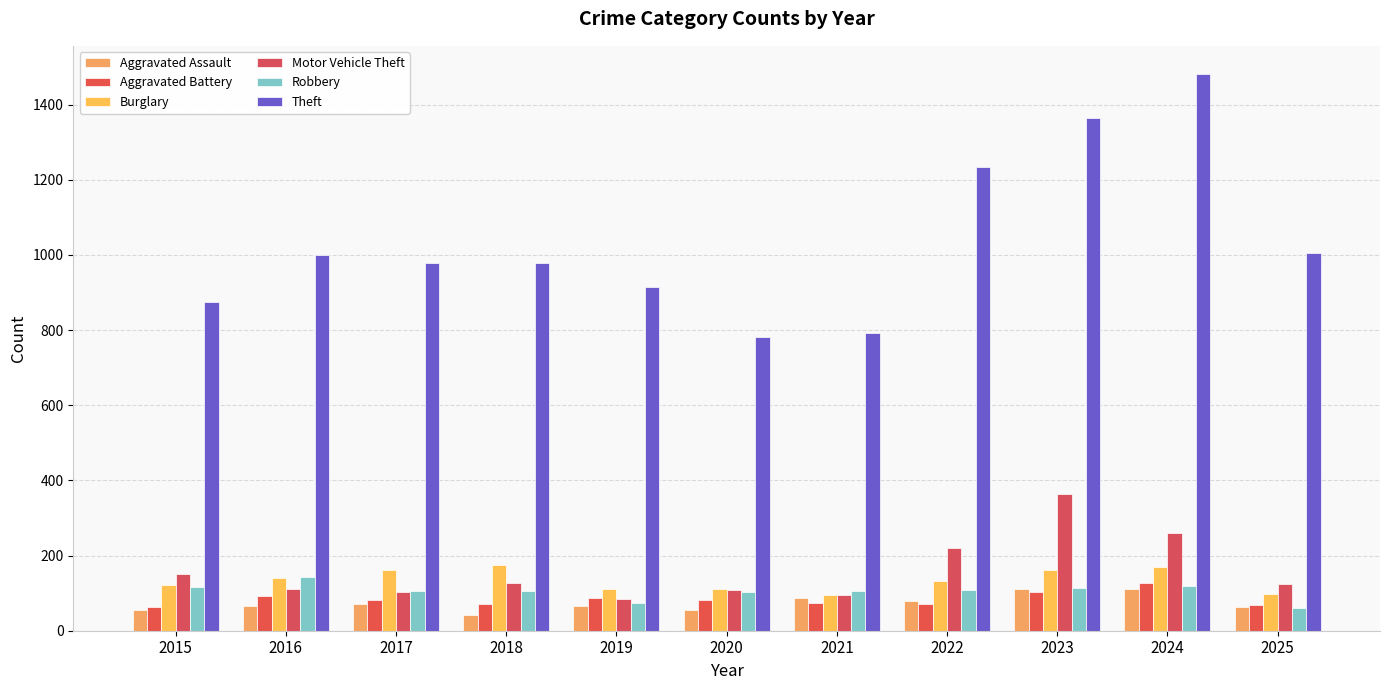

What are all the series names shown in the legend?

Aggravated Assault, Aggravated Battery, Burglary, Motor Vehicle Theft, Robbery, Theft